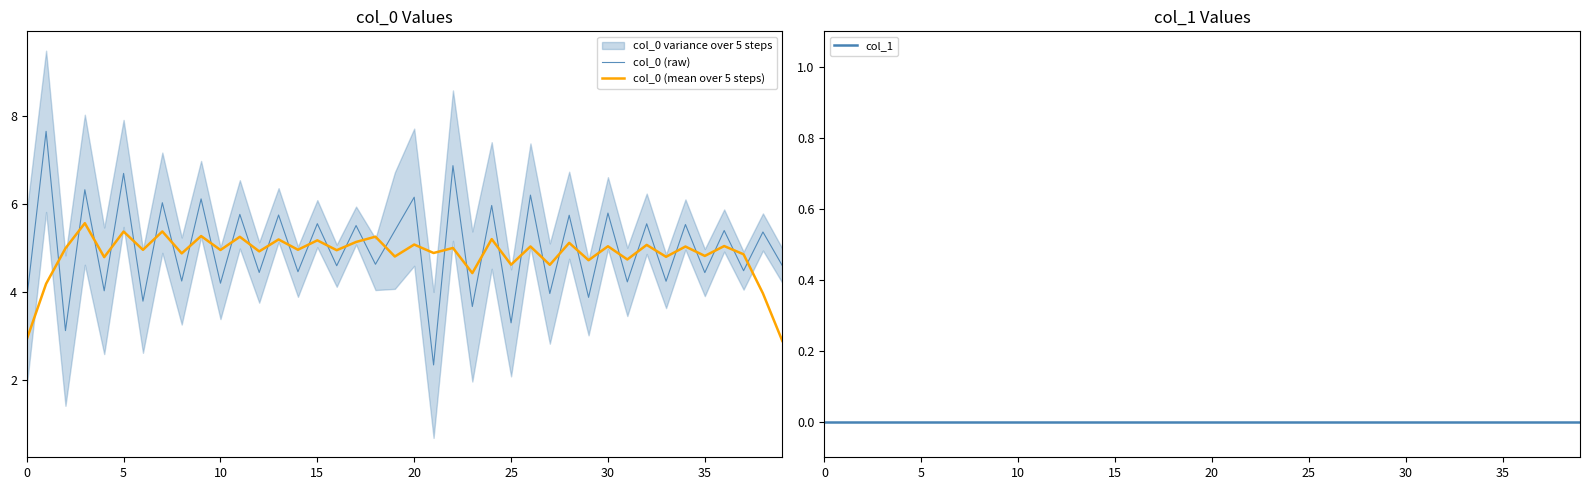

How many lines are shown in the chart?

3